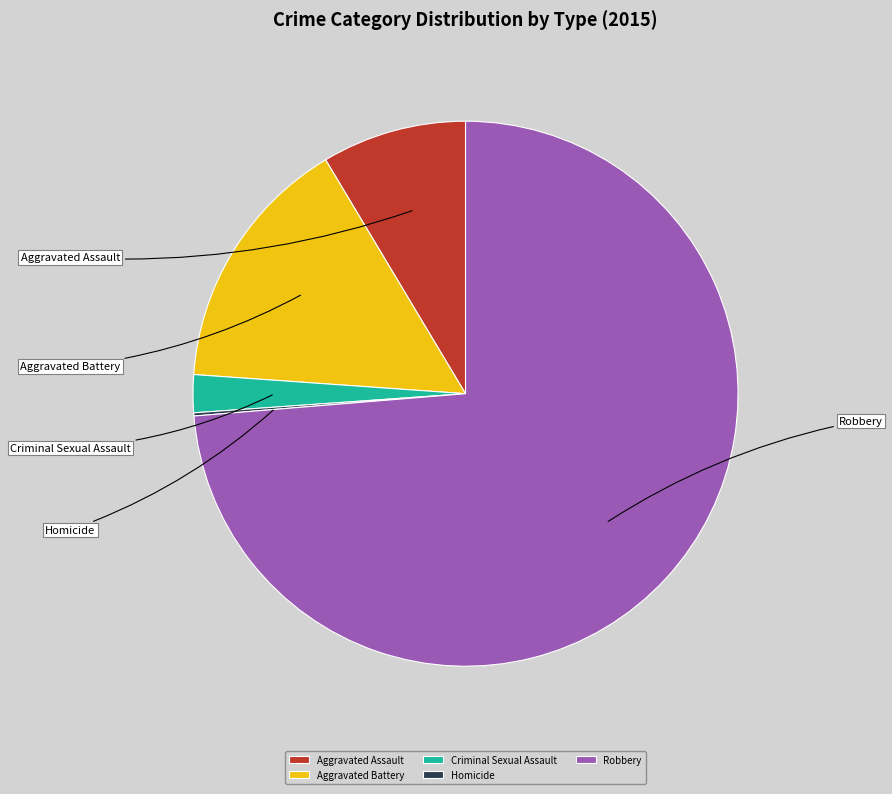

How many slices are in this pie chart?

5